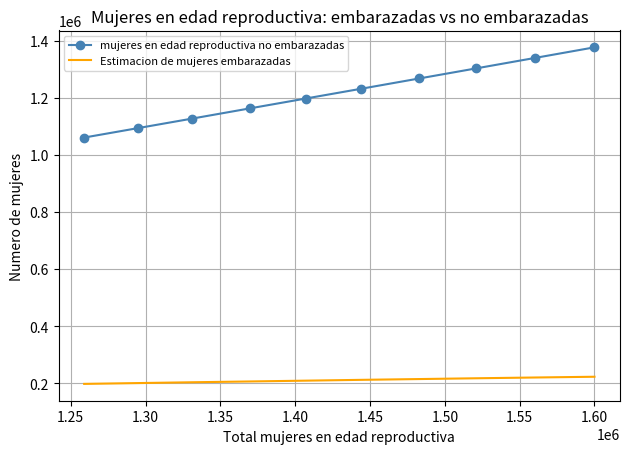

What is the minimum value shown in the chart?

198209.9